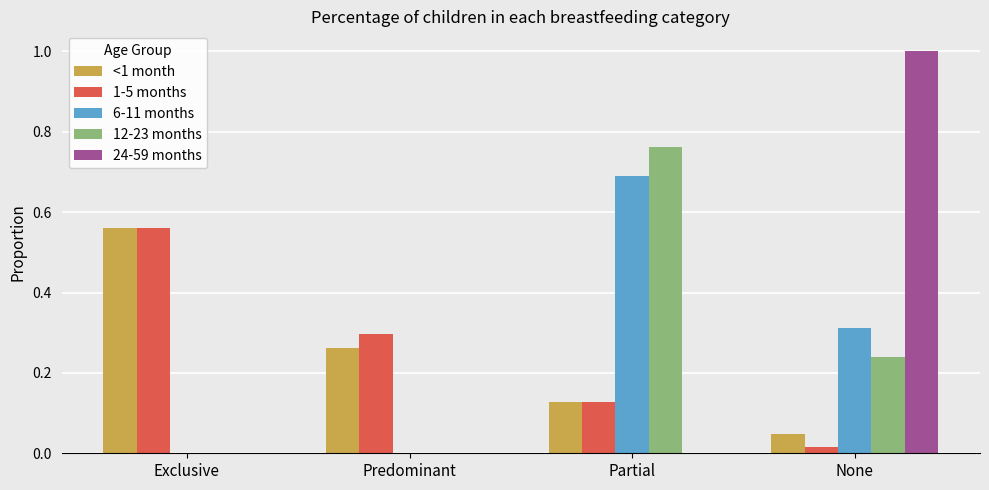

What is the total value across all series at Partial?

1.7